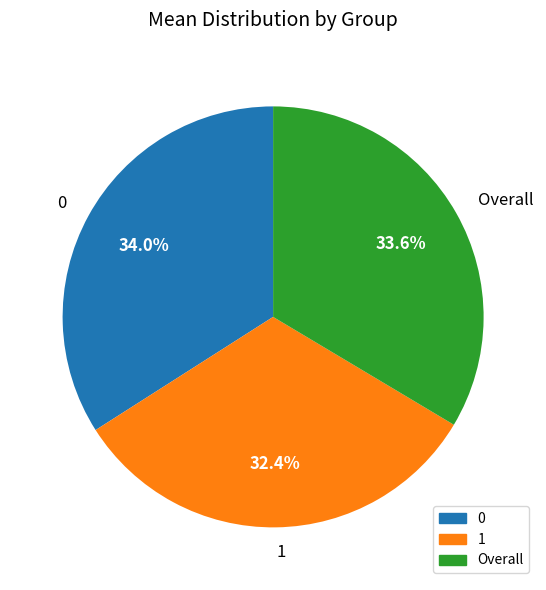

To the nearest percent, what portion does Overall represent?

34%